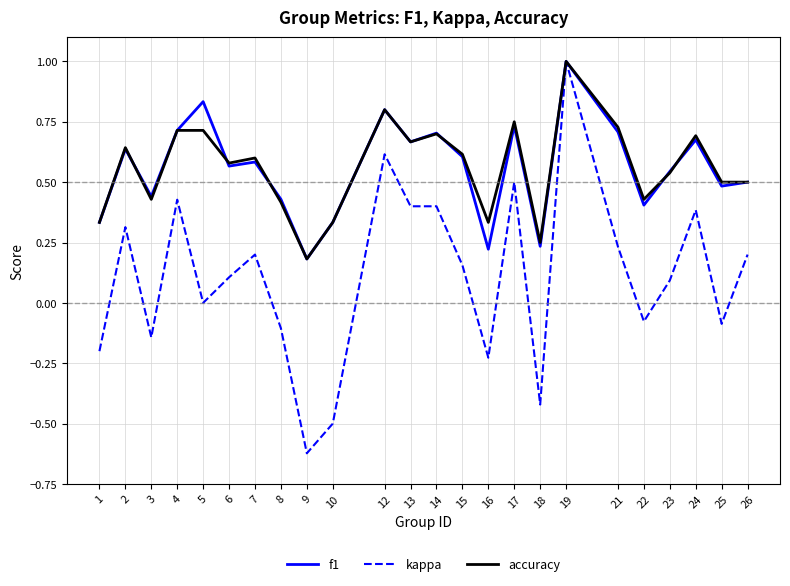

How many categories are shown in the chart?

24